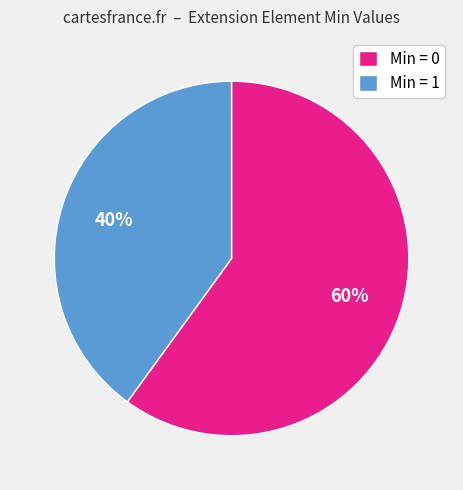

Does Min = 0 represent more than half of the total?

Yes